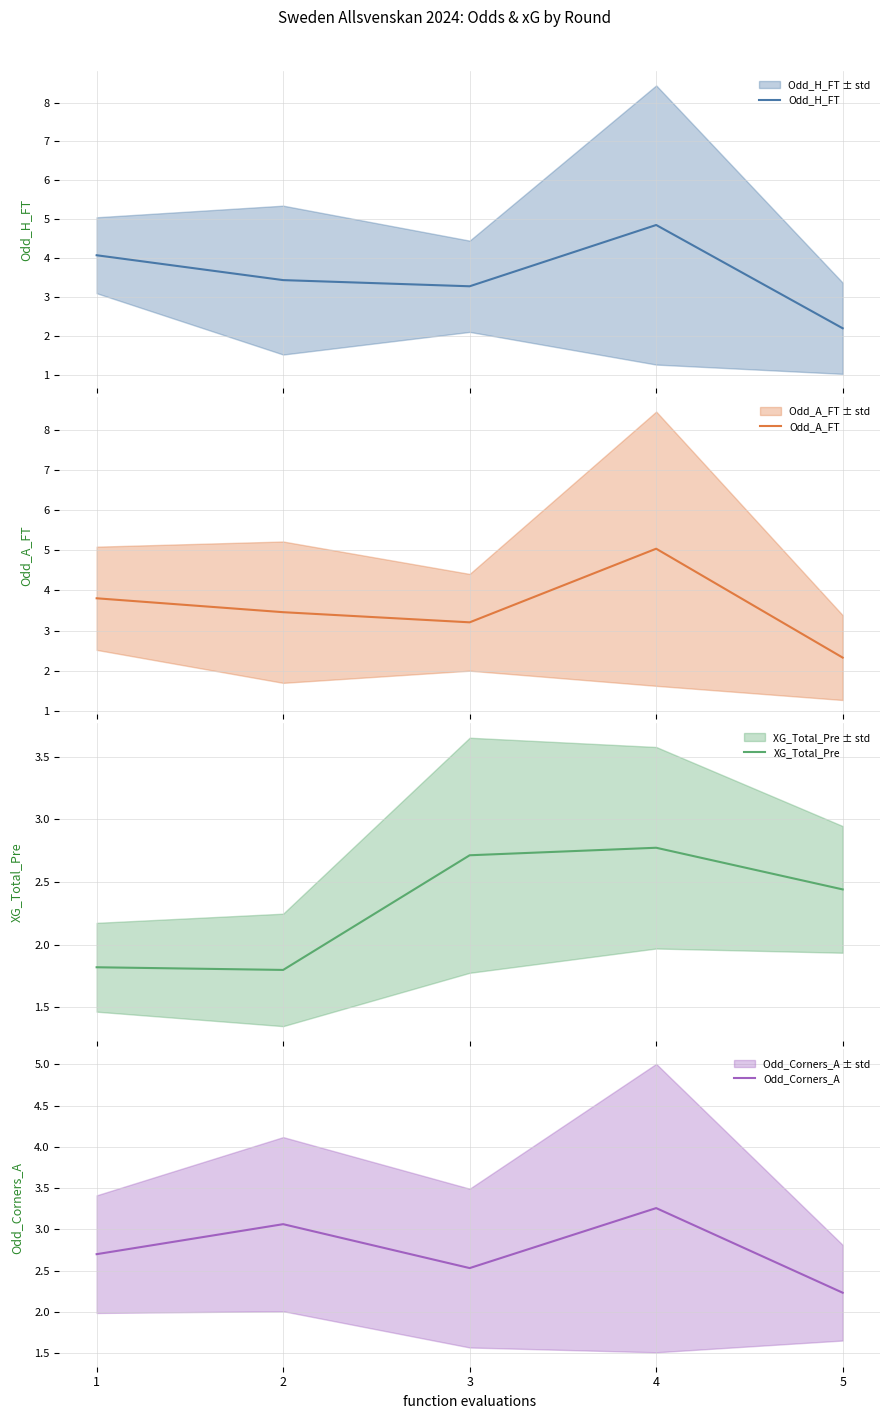

Reading left to right, extract all data points from this chart.

Odd_H_FT: 1=4.1	2=3.4	3=3.3	4=4.8	5=2.2
Odd_A_FT: 1=3.8	2=3.5	3=3.2	4=5.0	5=2.3
XG_Total_Pre: 1=1.8	2=1.8	3=2.7	4=2.8	5=2.4
Odd_Corners_A: 1=2.7	2=3.1	3=2.5	4=3.3	5=2.2